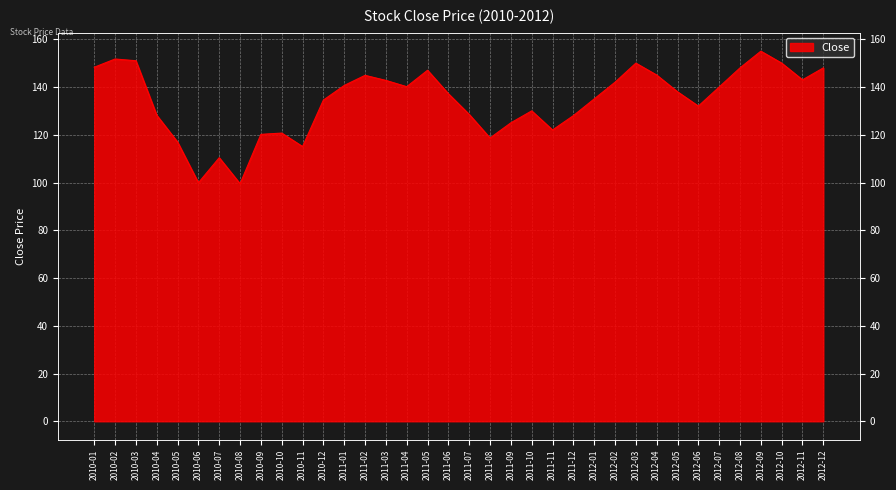

At which label does the data first exceed 138?

2010-01